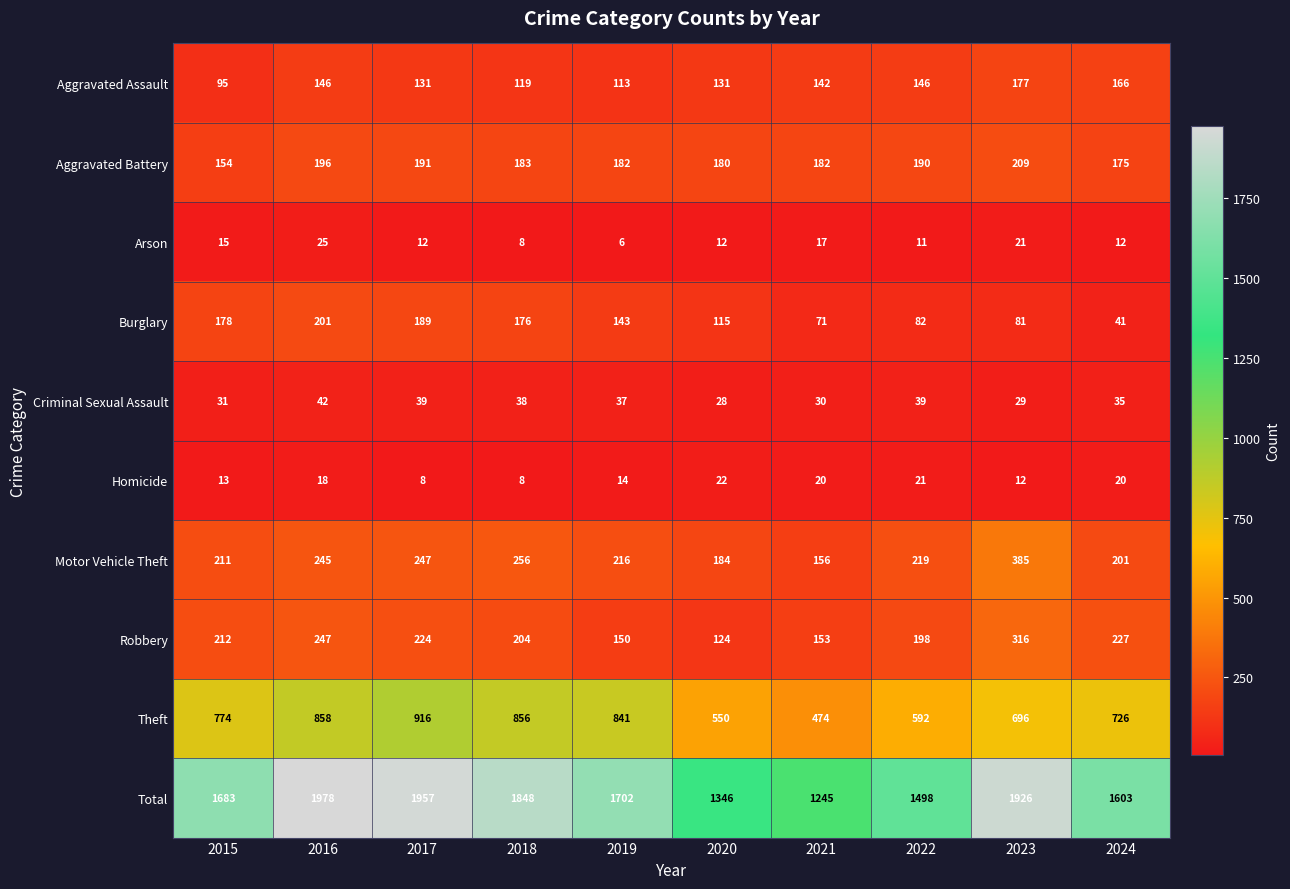

Which category has the lowest value in the Aggravated Assault series?

2015